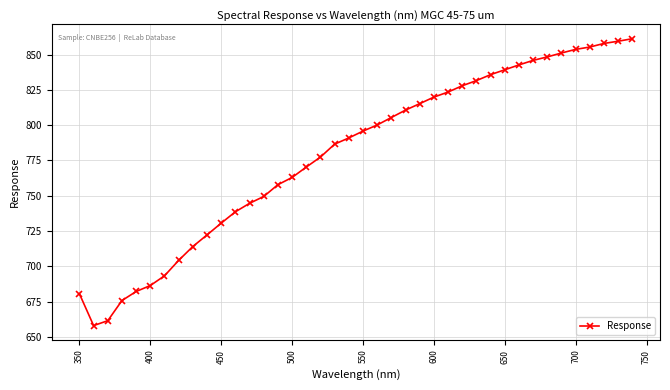

What is the average value?

779.2